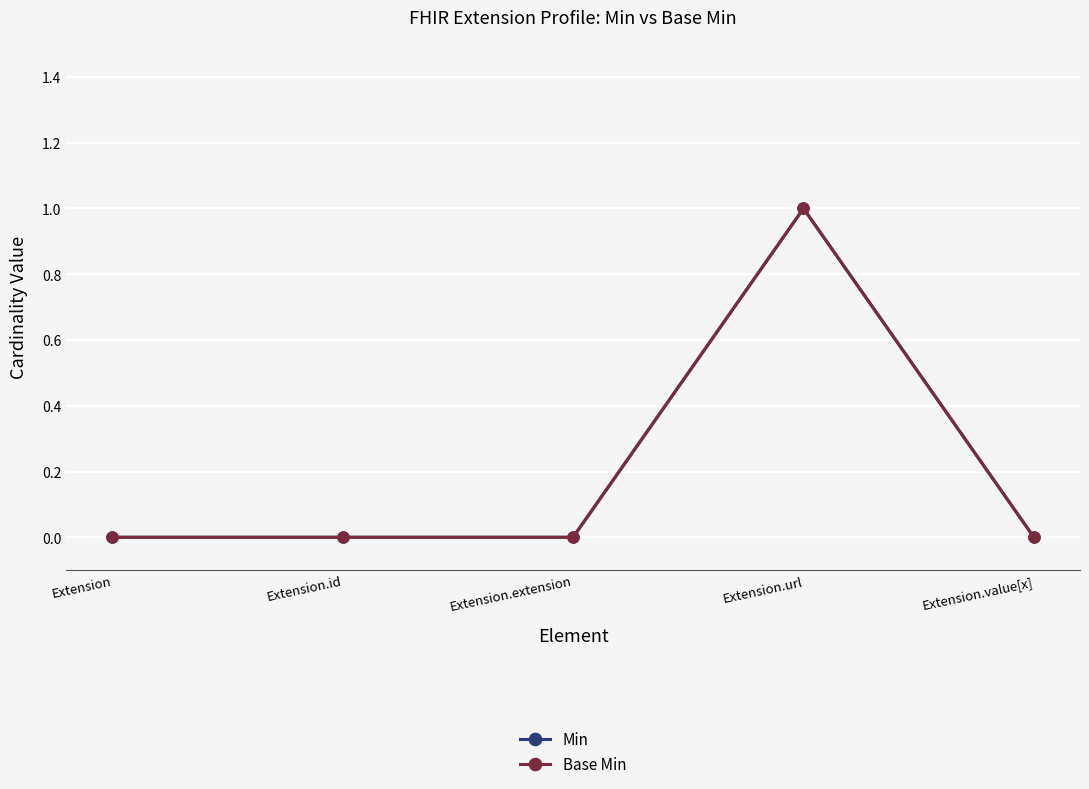

Is this an area chart (filled region under the line)?

No